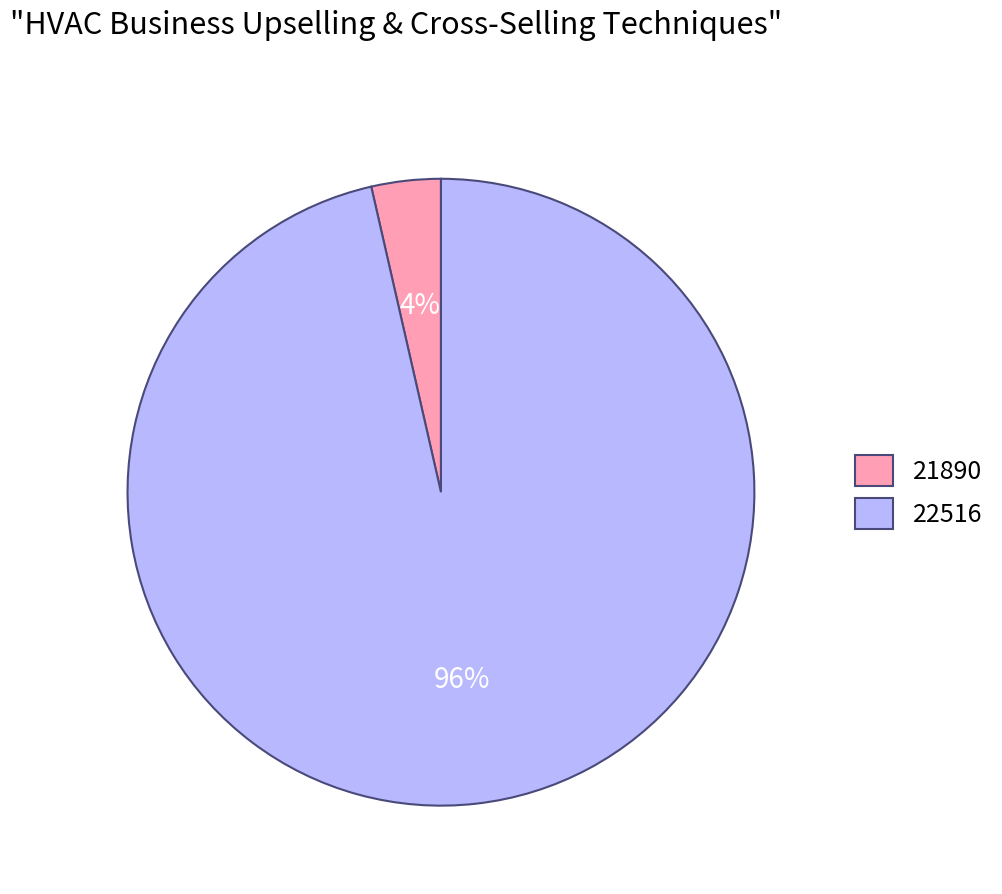

Is there any slice that represents more than half of the pie?

Yes